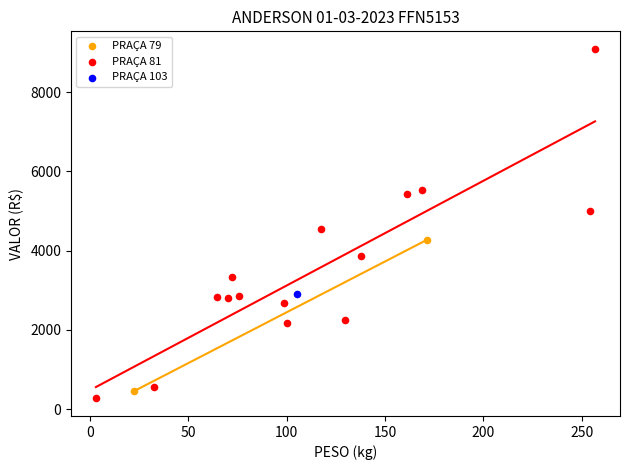

Which series reaches the minimum Y coordinate?

PRAÇA 81